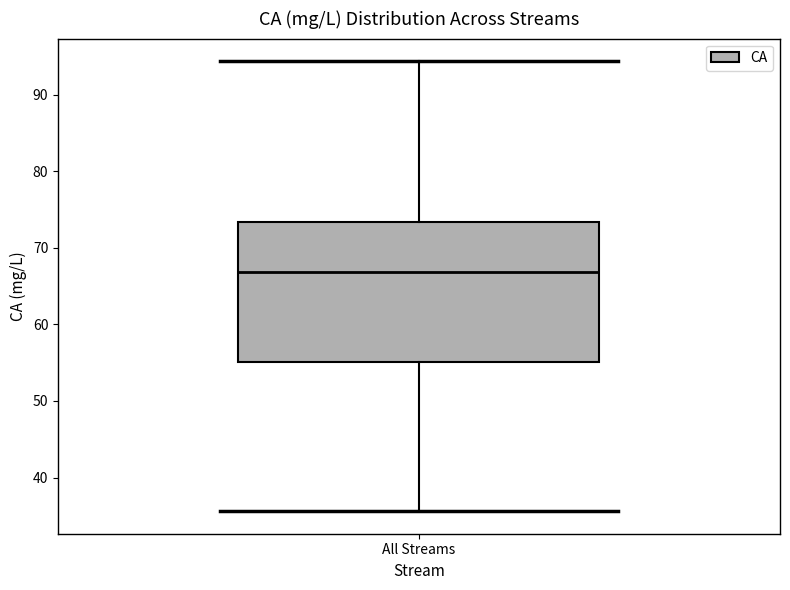

Read this box plot against the y-axis: the position of the median line, the range covered by the box, and the ends of both whiskers. The values are not printed on the chart, so give them approximately, as read against the axis.

median 67, box 55 to 73, whiskers 36 to 94